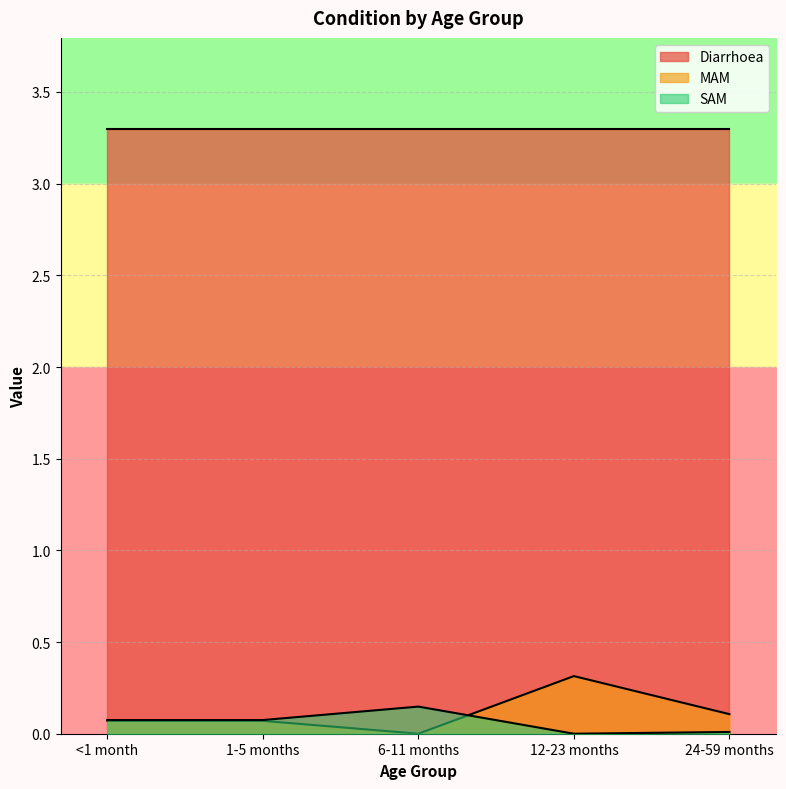

The value of SAM at 24-59 months is 0.0. True or false?

True